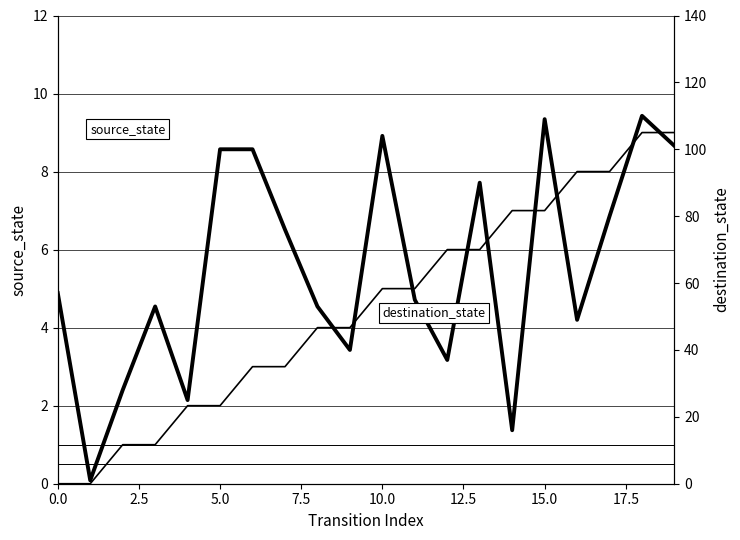

What is the label of the 5th point from the right?

15